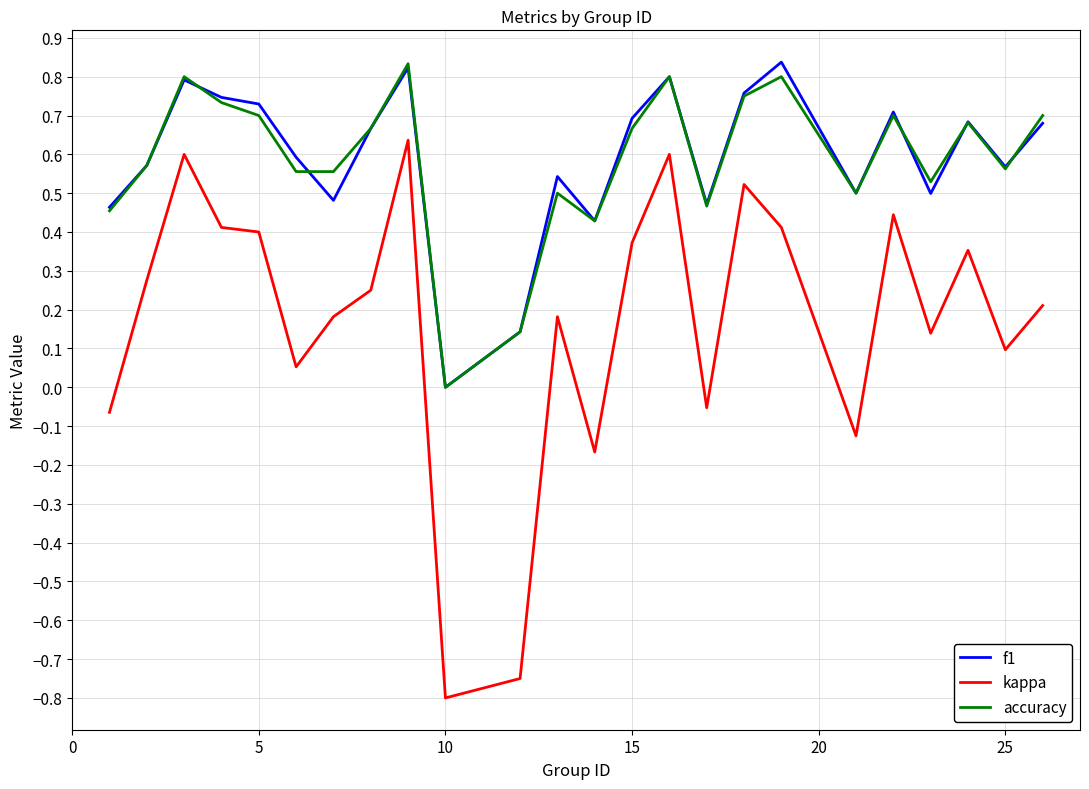

Which series has the widest spread of values?

kappa